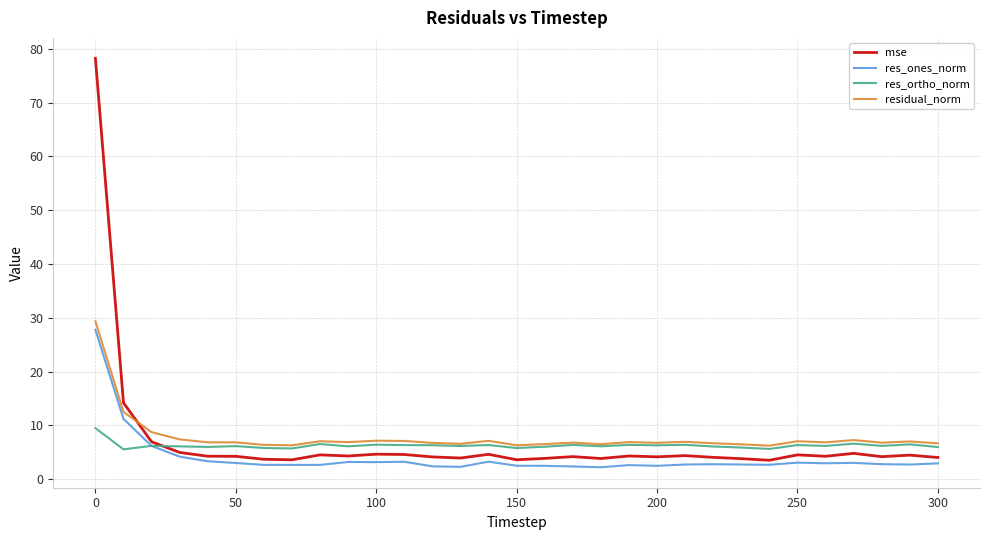

What is the greatest value displayed?

78.2